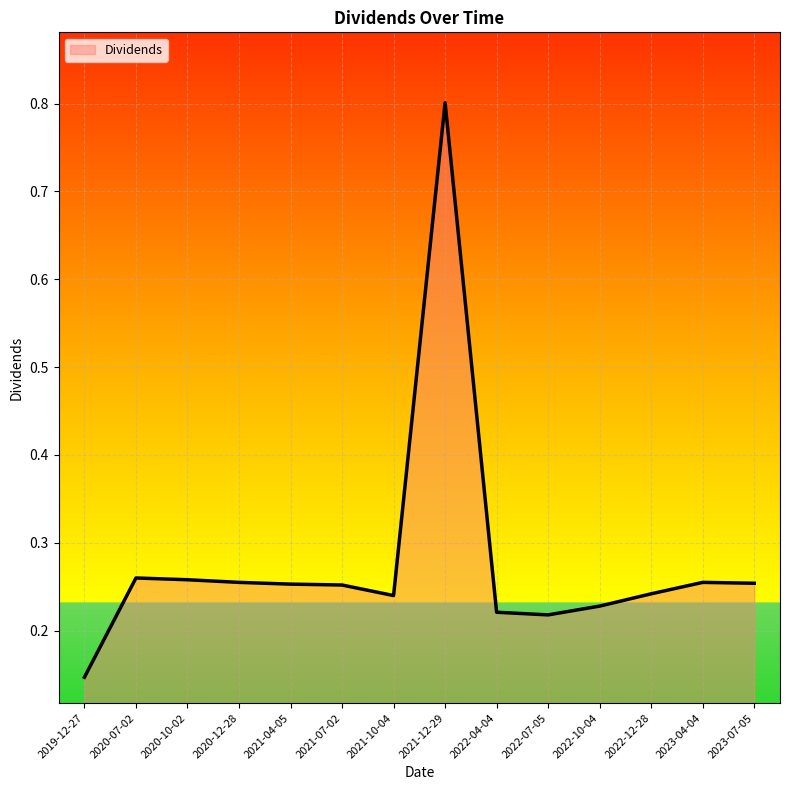

Which category has the highest value across all series?

2021-12-29